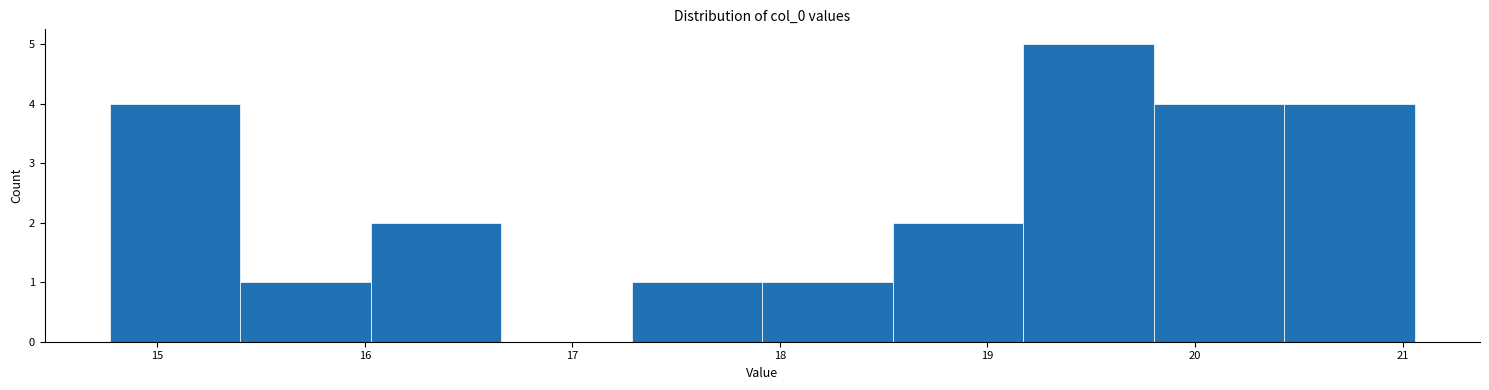

Which range on the x-axis has the tallest bar?

19.2 to 19.8